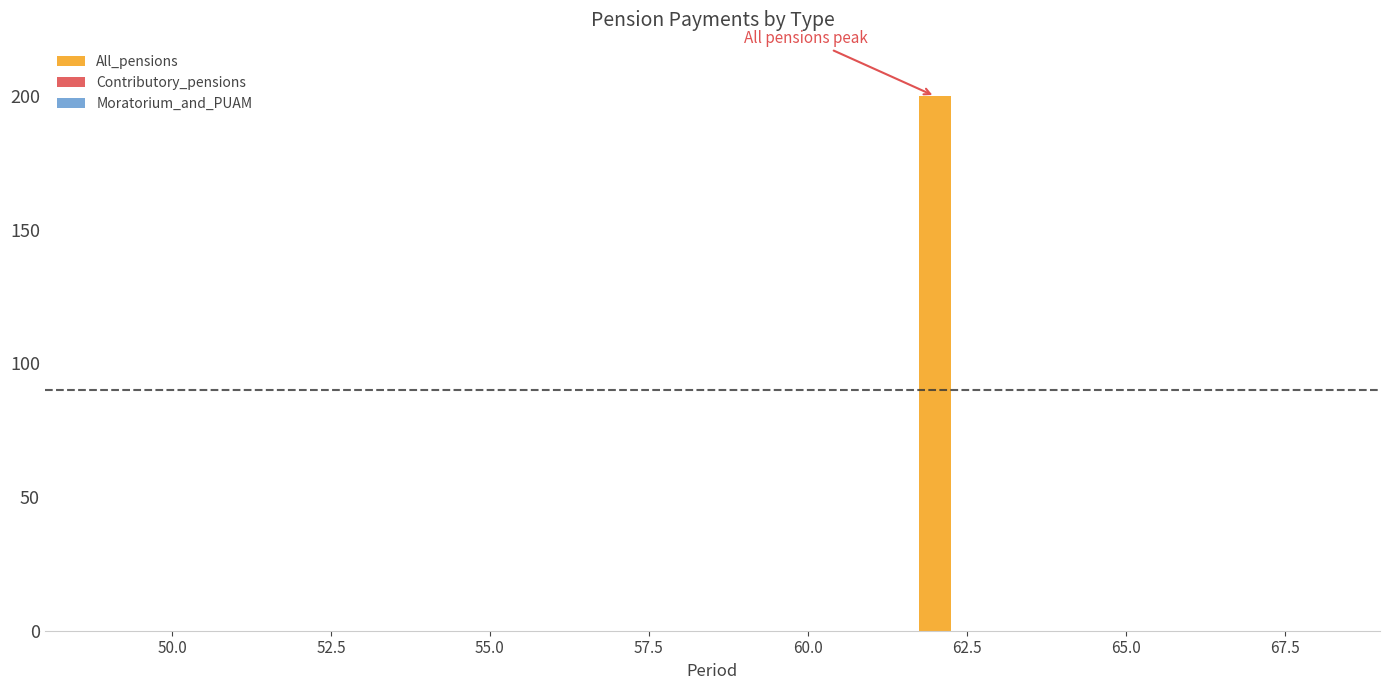

What is the sum of all values?

200